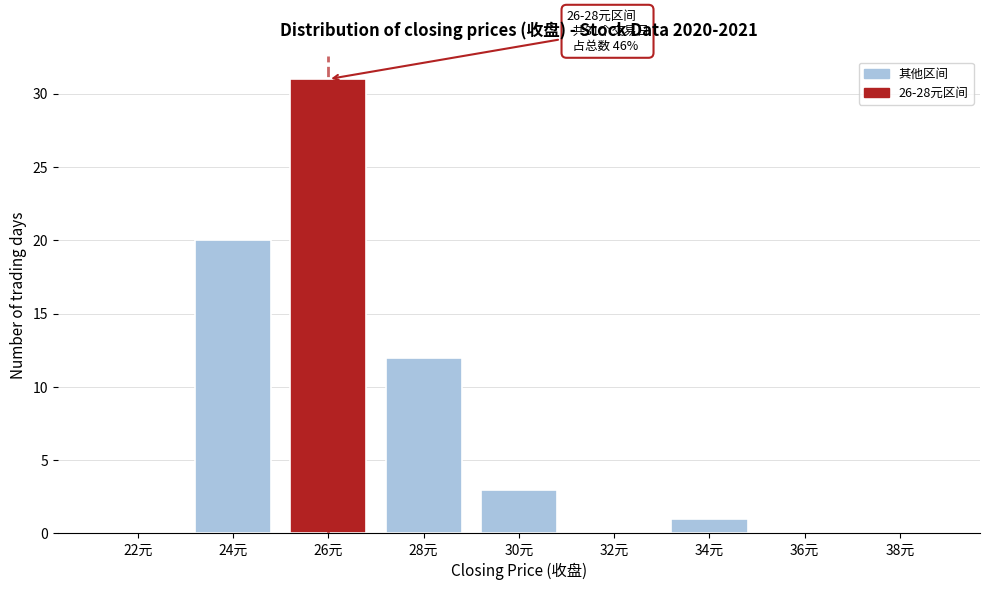

Reading left to right, extract all data points from this chart.

22元=0	24元=20	26元=31	28元=12	30元=3	32元=0	34元=1	36元=0	38元=0